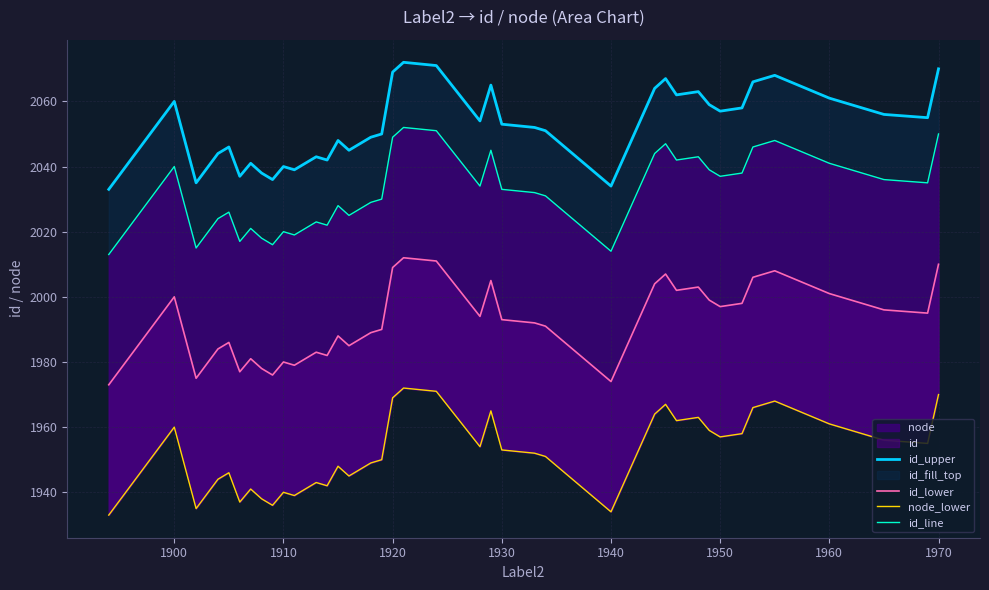

How many interior local valleys does the node_lower series have?

11